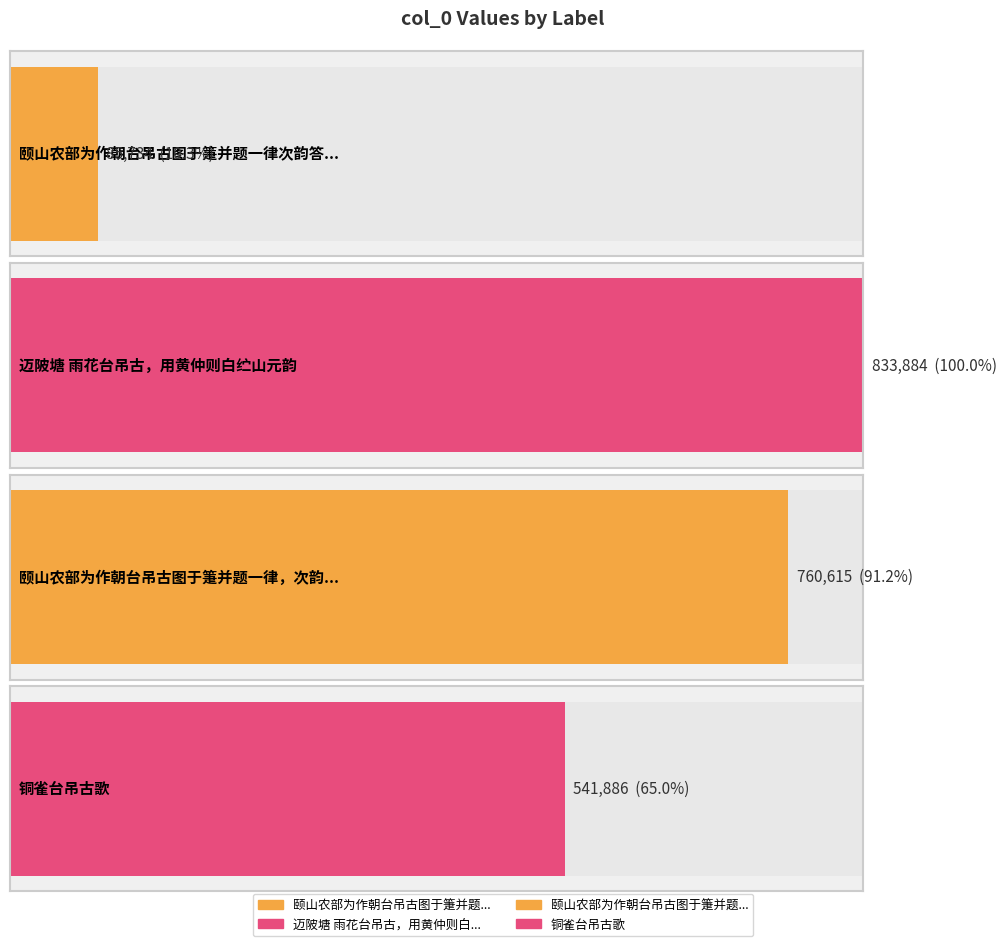

At which label does the data first exceed 760615?

迈陂塘 雨花台吊古，用黄仲则白纻山元韵